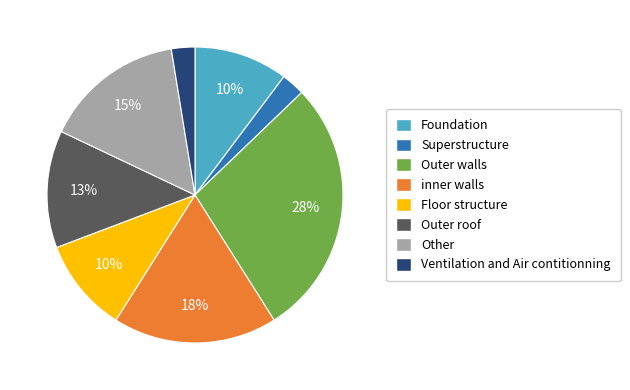

Is Superstructure the majority of the pie?

No